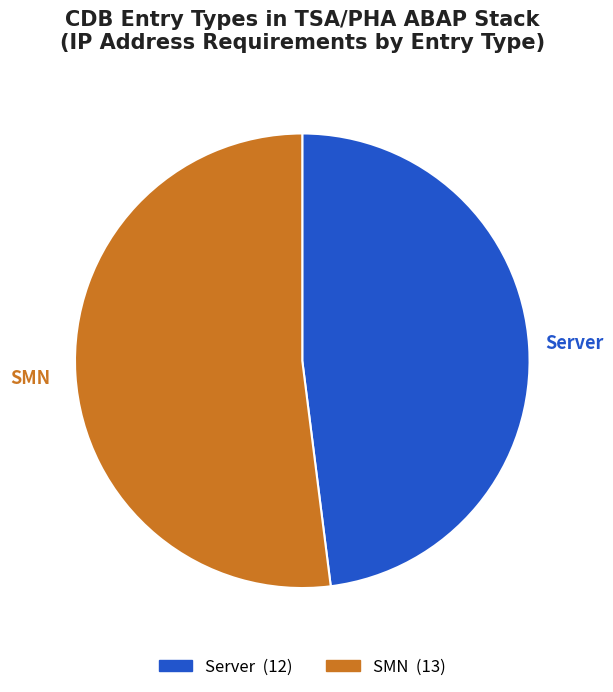

Combined, do Server and SMN account for over 50%?

Yes